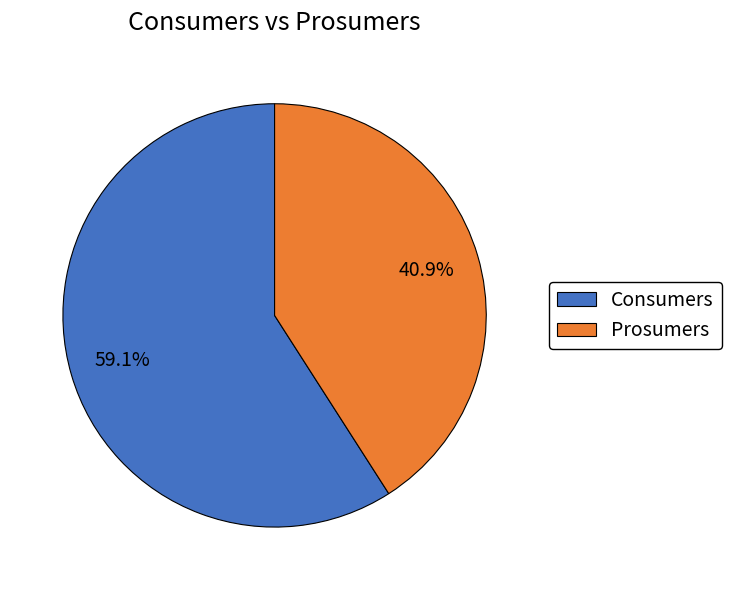

Does Consumers represent more than half of the total?

Yes